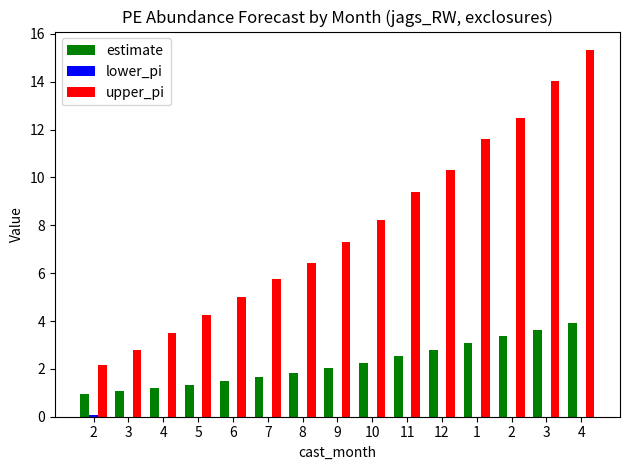

Is it true that estimate equals 3.4 at 2?

True